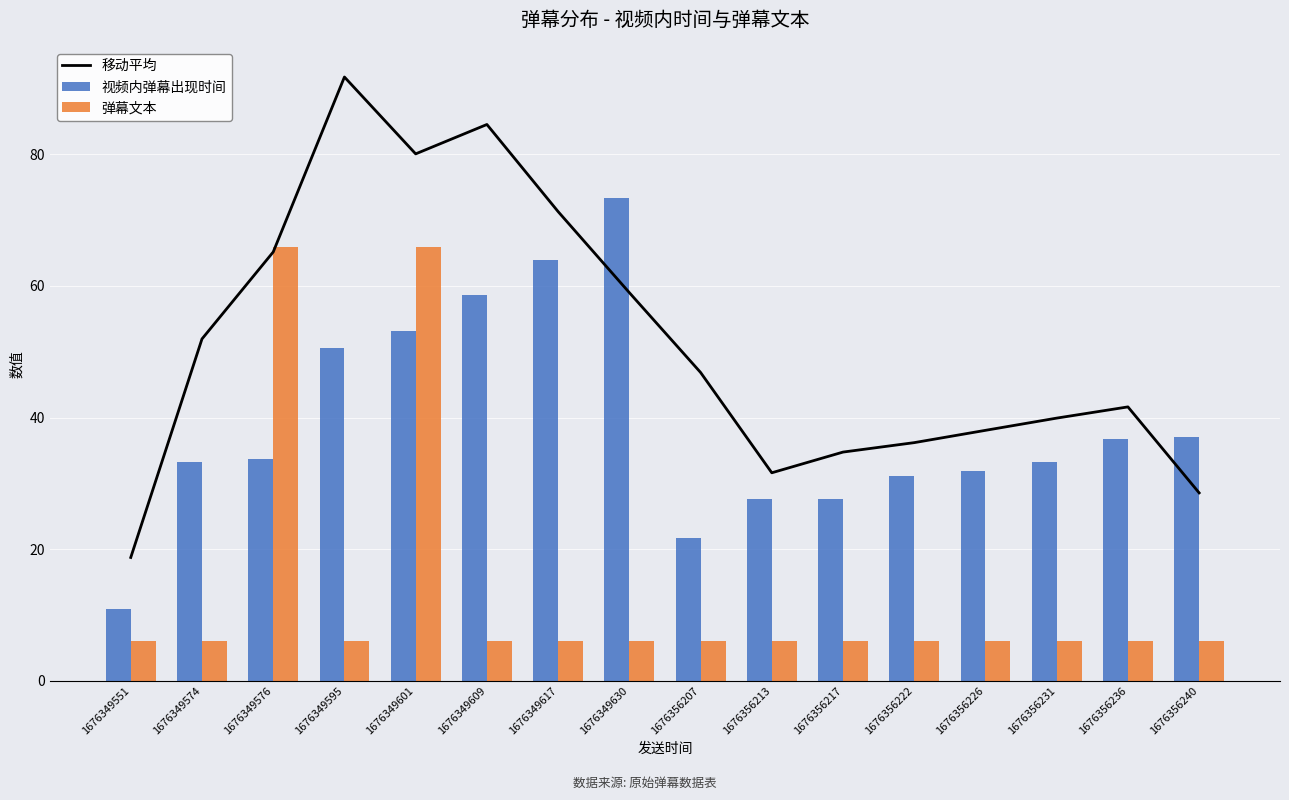

Are the bars horizontal?

No